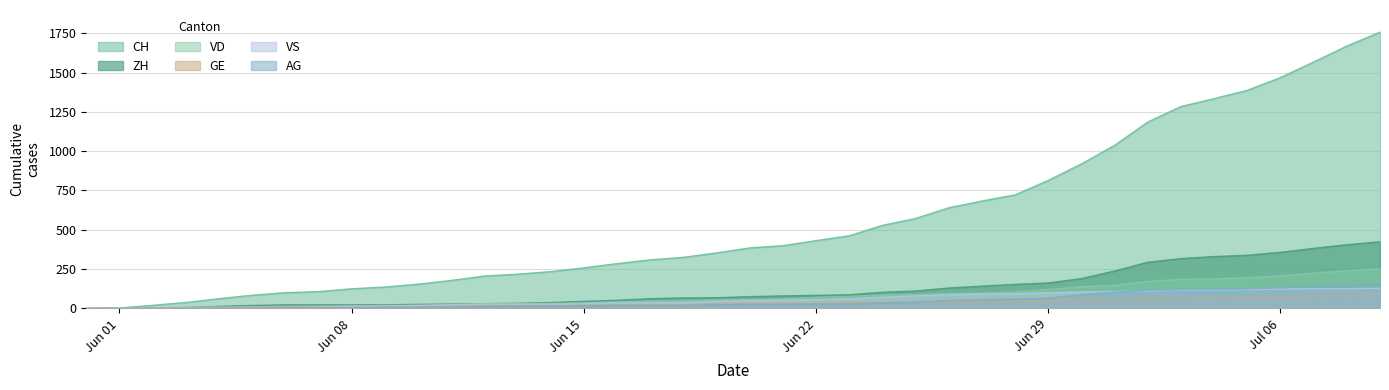

Which series has the largest total across all categories?

CH